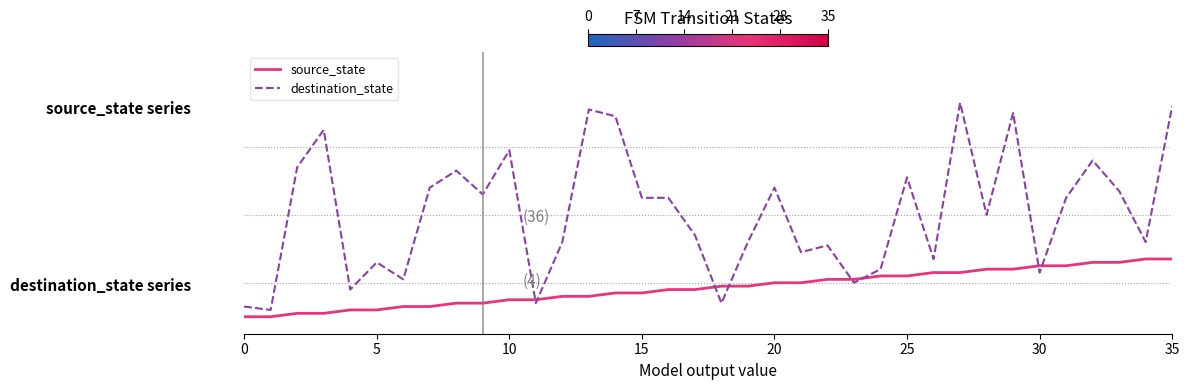

Which series has the widest spread of values?

destination_state